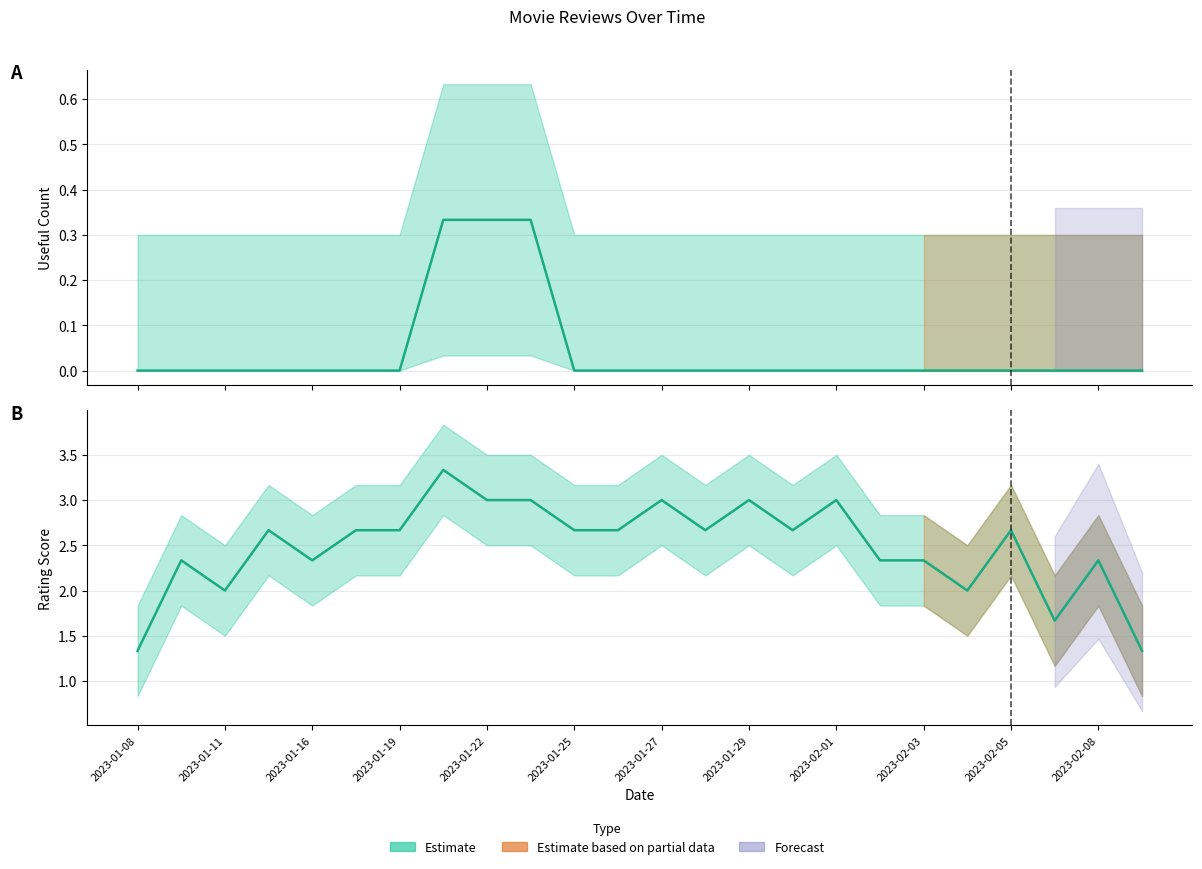

True or false: rating_score and useful_count cross at least once.

False